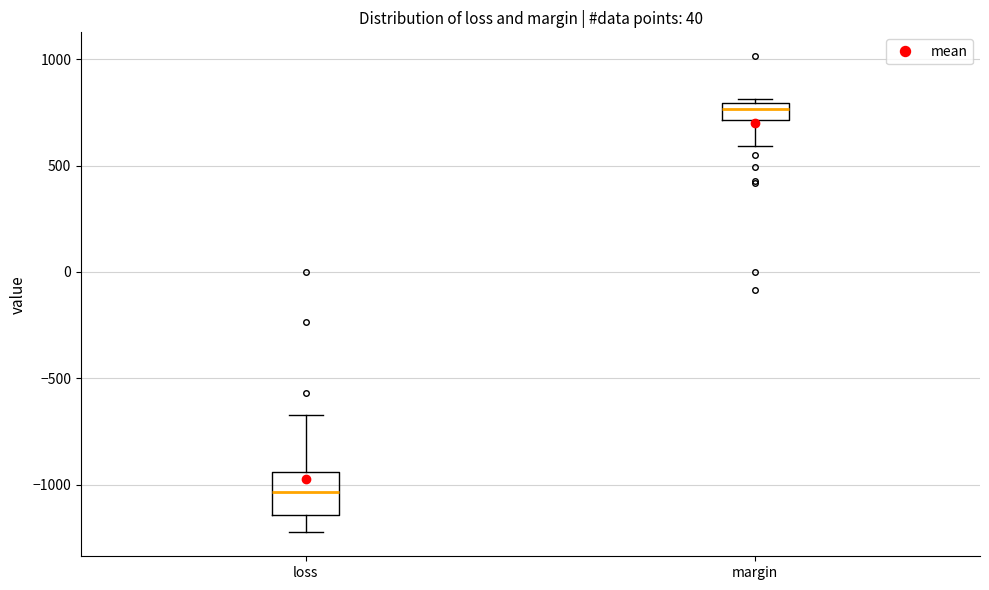

Which box is the tallest, from its lower edge to its upper edge?

loss